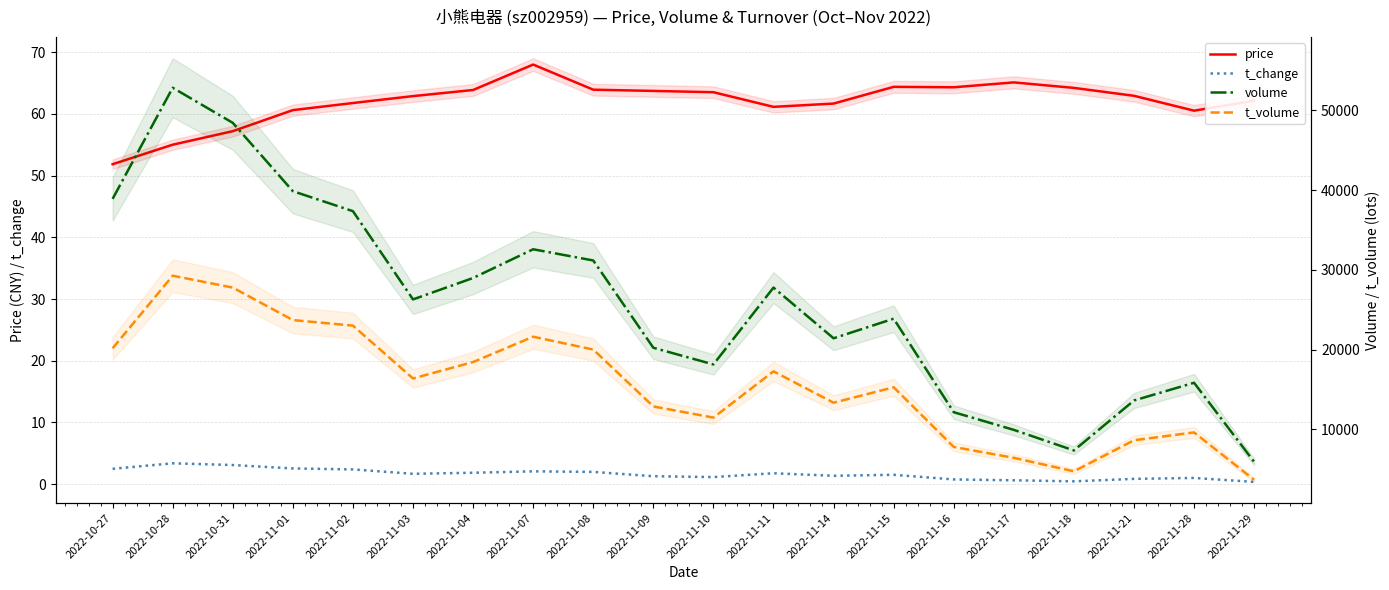

Which series has the widest spread of values?

volume